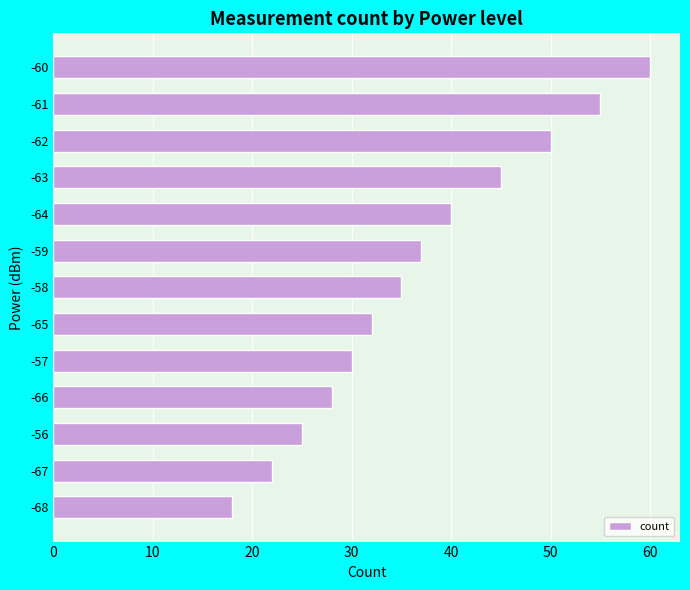

What is the greatest value displayed?

60